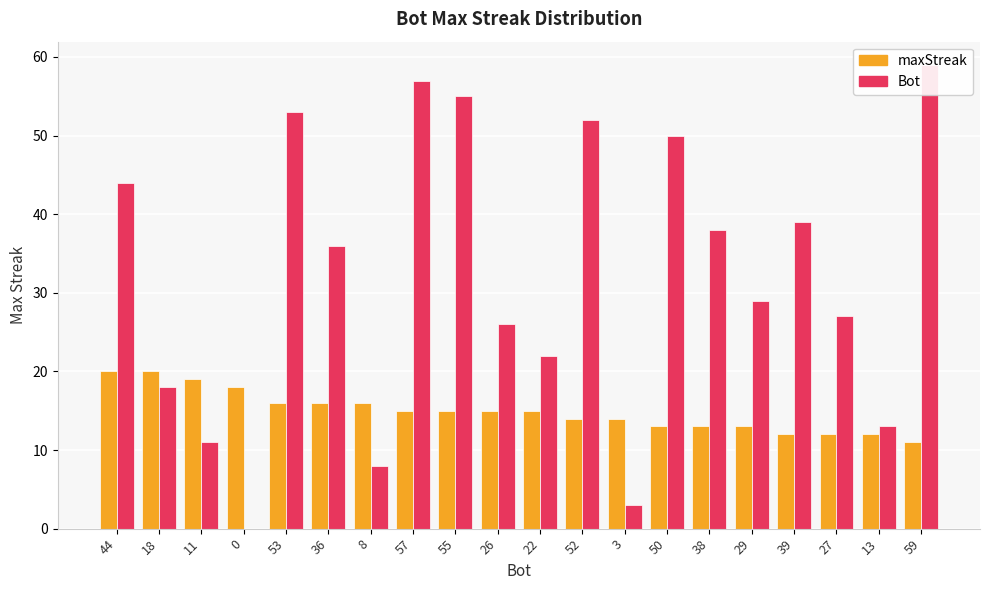

List the labels in order of maxStreak value, smallest first.

59, 39, 27, 13, 50, 38, 29, 52, 3, 57, 55, 26, 22, 53, 36, 8, 0, 11, 44, 18